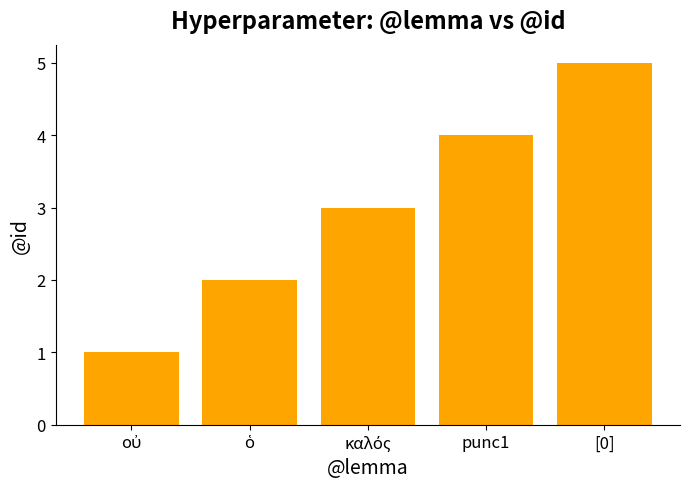

What is the sum of all values?

15